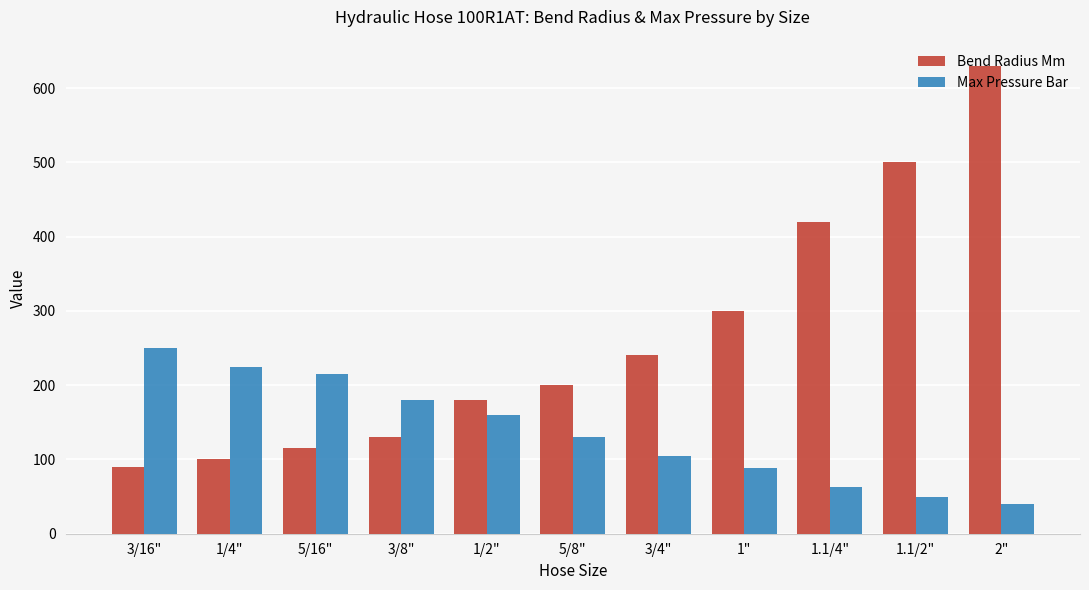

What is the total value across all series at 3/8"?

310